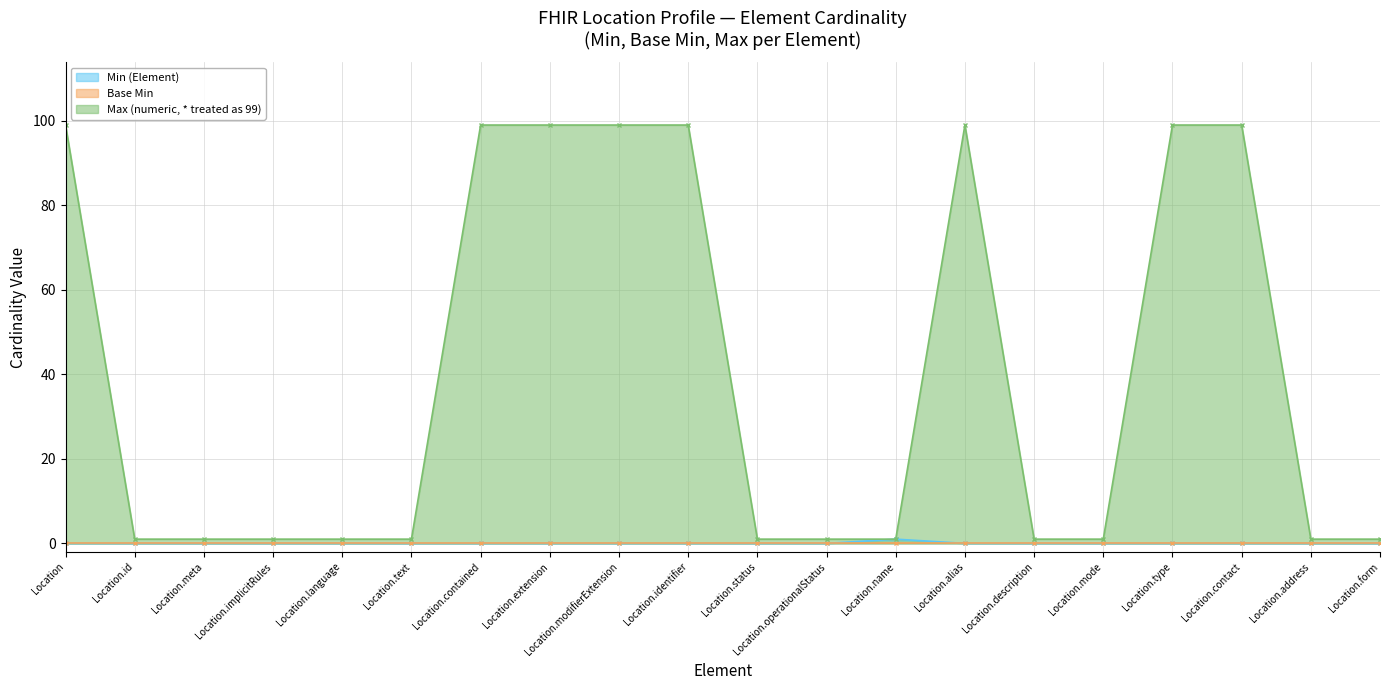

Is it true that Min (Element) equals 0 at Location.address?

True